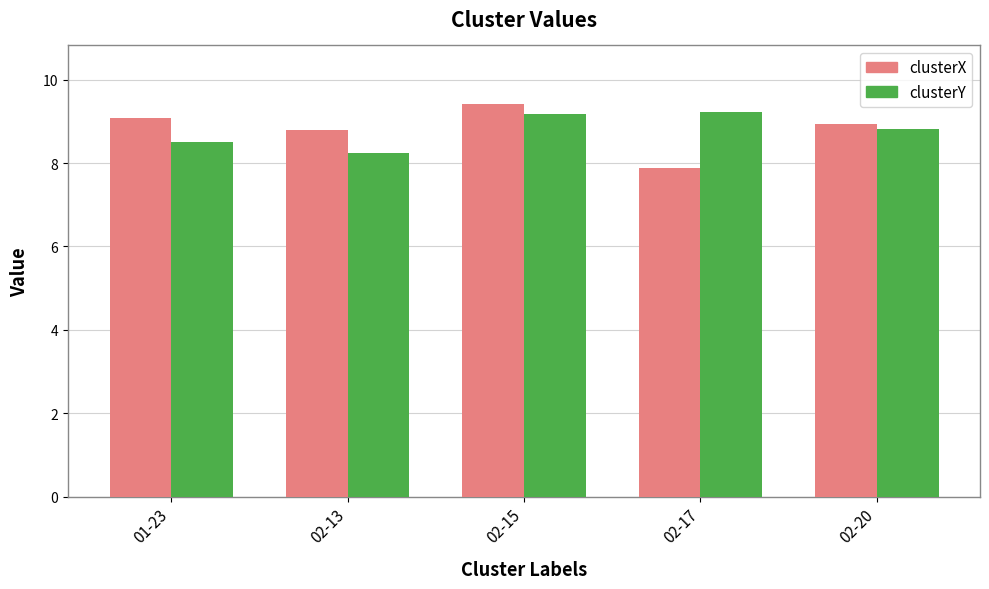

What is the label of the 4th bar from the left?

02-17